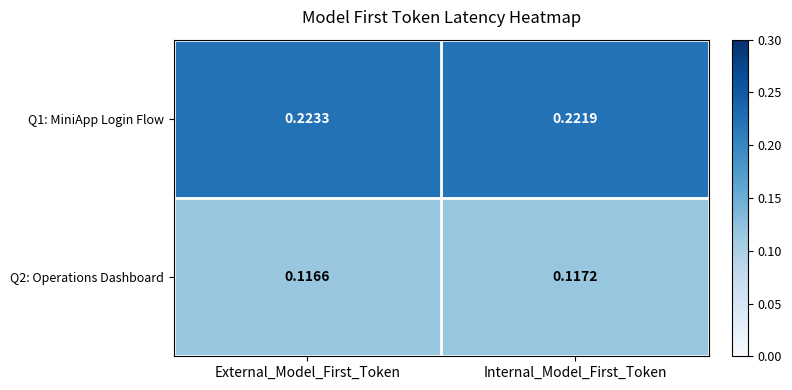

At which category is the sum across all series the highest?

External_Model_First_Token